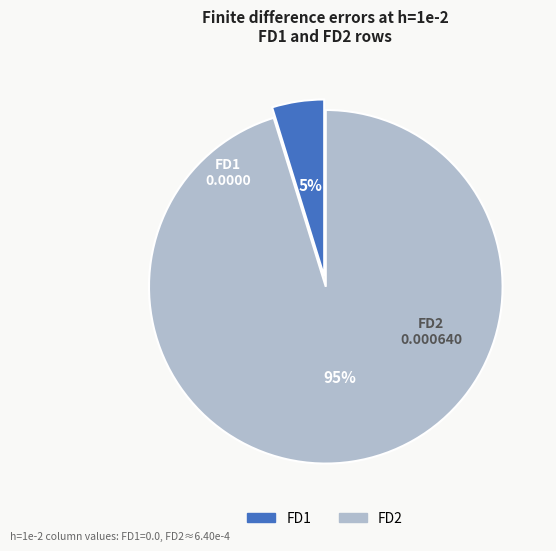

How many segments does this pie chart have?

2